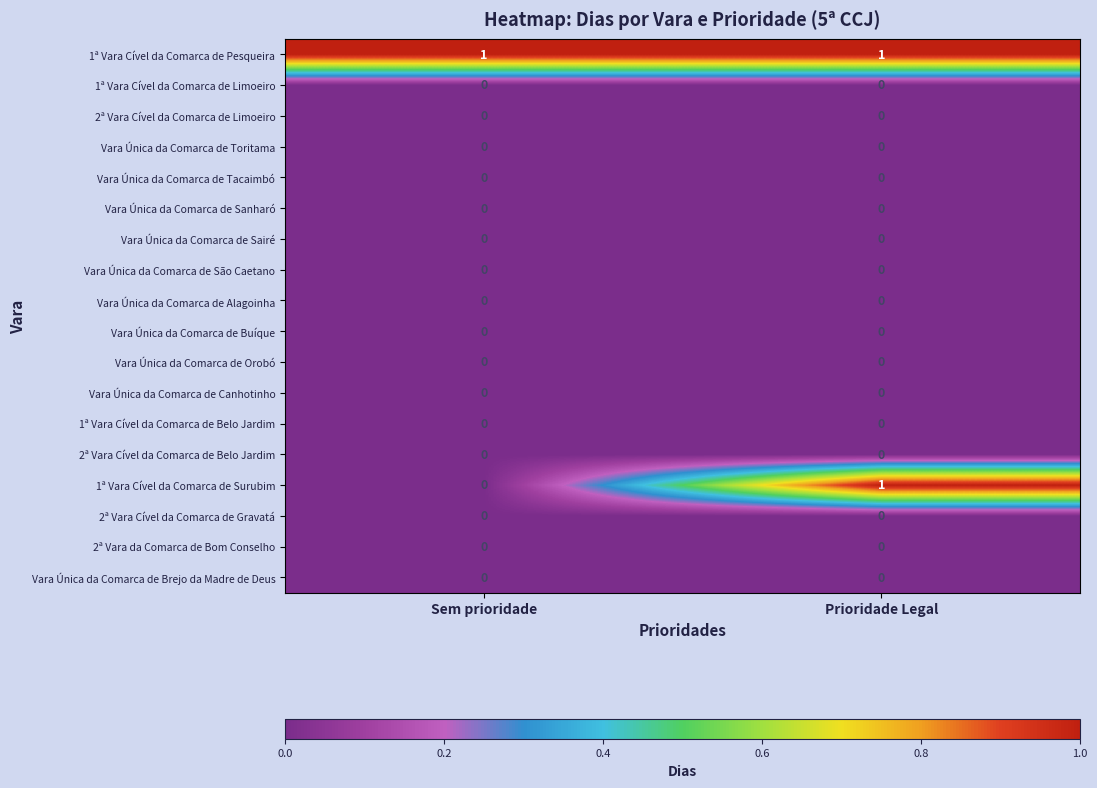

Which series has the widest spread of values?

1ª Vara Cível da Comarca de Surubim